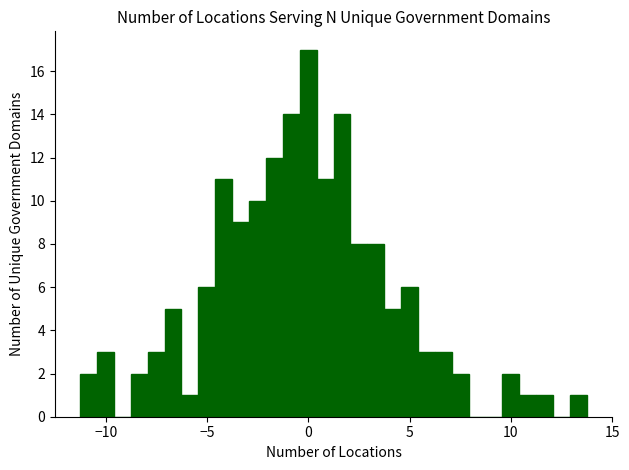

Around what value on the x-axis is the tallest bar? Give the approximate position of its centre, as read against the axis.

0.0